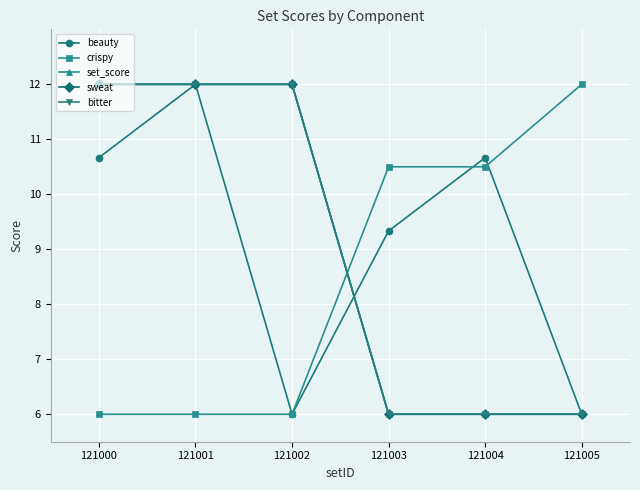

Reading left to right, transcribe all the data shown in this chart.

beauty: 10.7	12.0	6.0	9.3	10.7	6.0
crispy: 6.0	6.0	6.0	10.5	10.5	12.0
set_score: 12.0	12.0	12.0	6.0	6.0	6.0
sweat: 12.0	12.0	12.0	6.0	6.0	6.0
bitter: 12.0	12.0	12.0	6.0	6.0	6.0